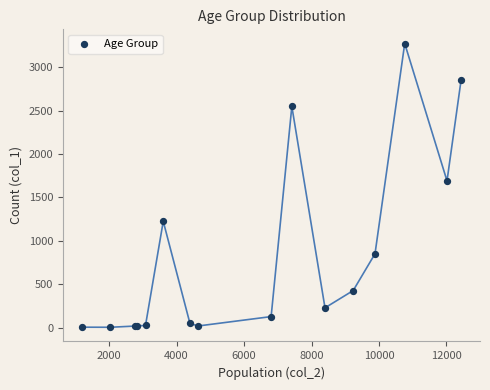

What Y value in the scatter plot is closest to 1638?

1690